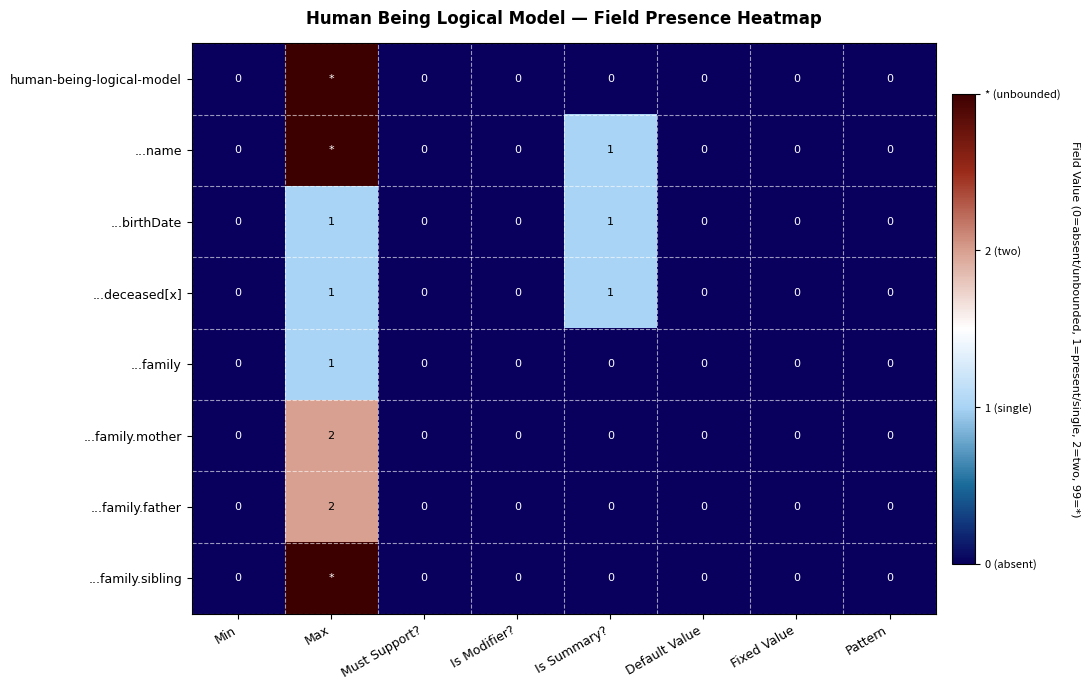

How many data points in ...family.mother are above 0?

1